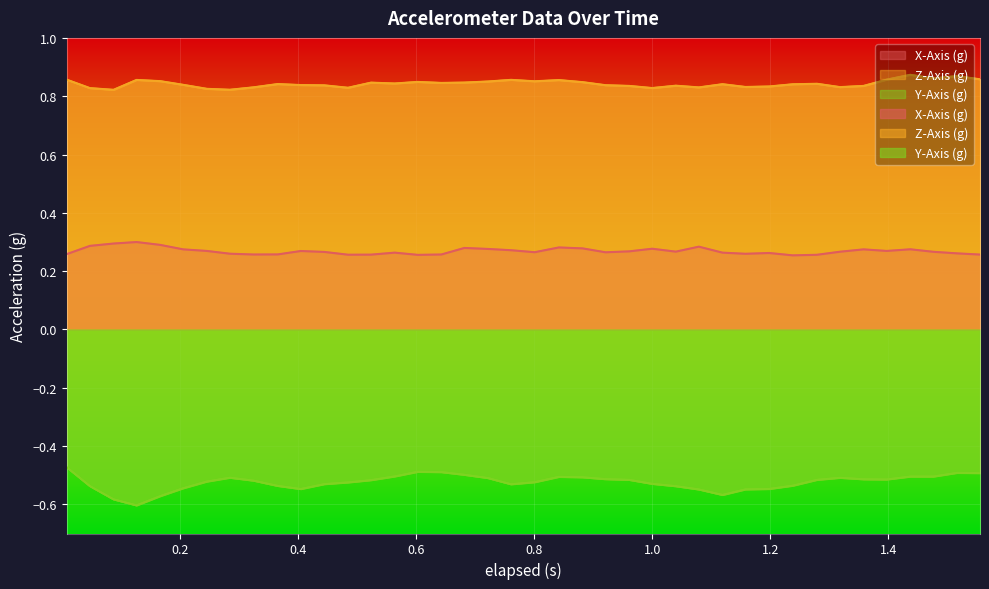

True or false: Y-Axis (g) has a value of -0.8 at 1.4.

False